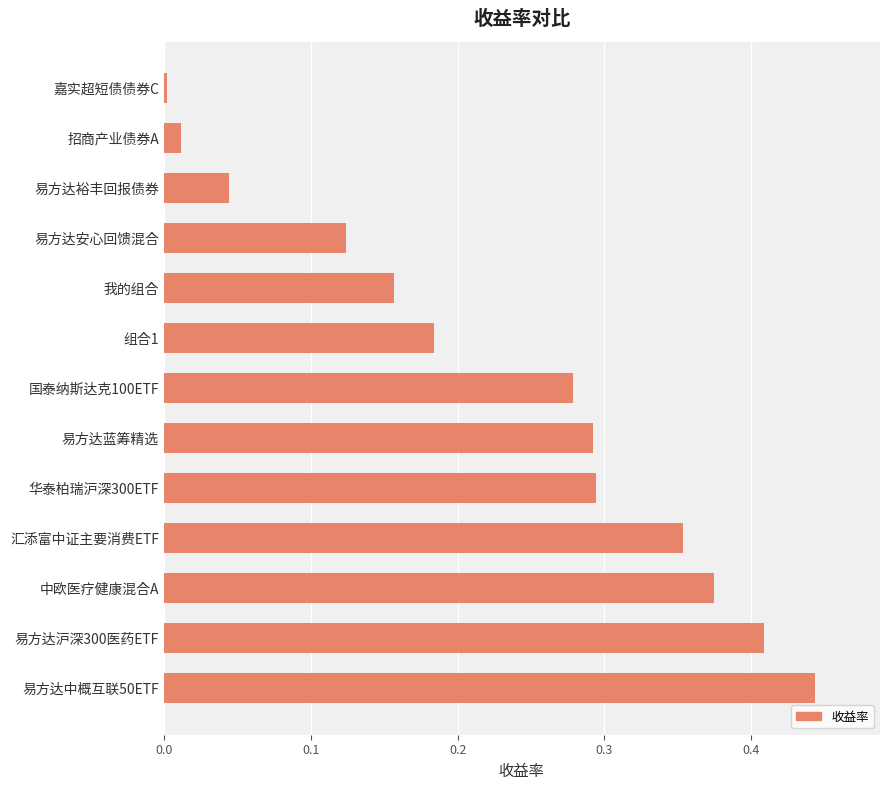

Which category has the highest value across all series?

易方达中概互联50ETF